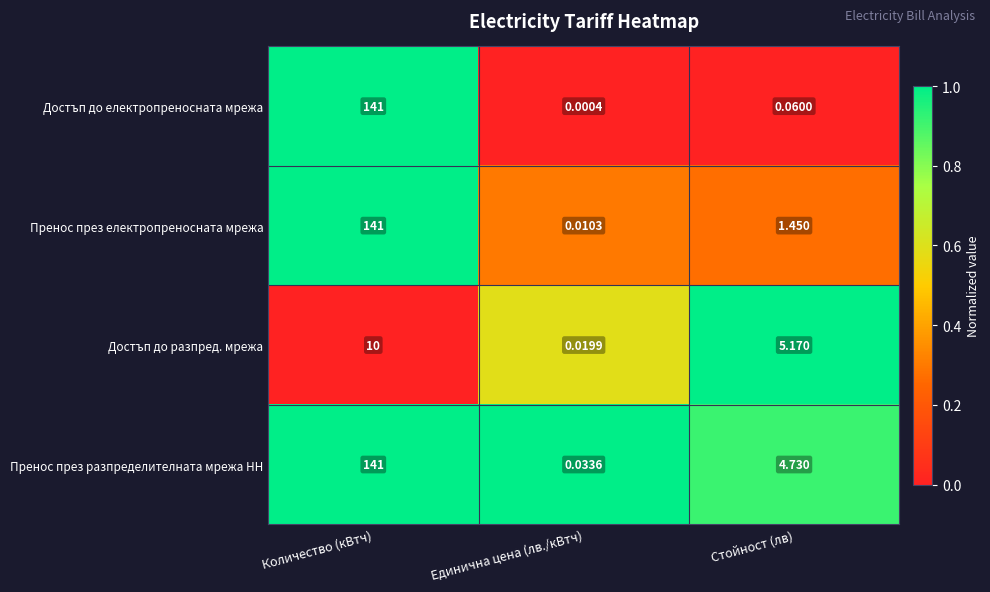

At which category does the chart reach its minimum across all series?

Единична цена (лв./кВтч)